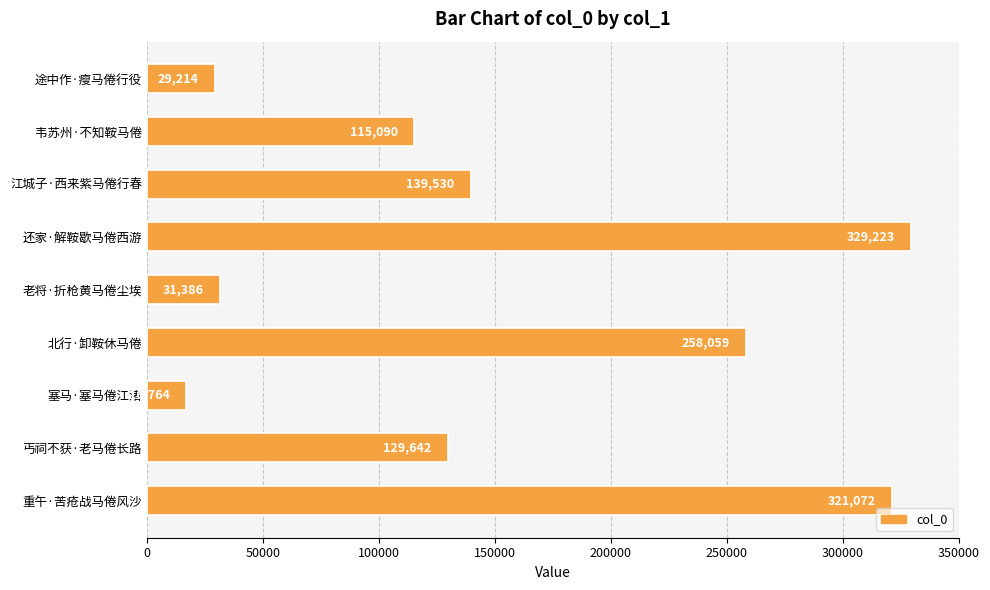

What is the sum of all values?

1369980